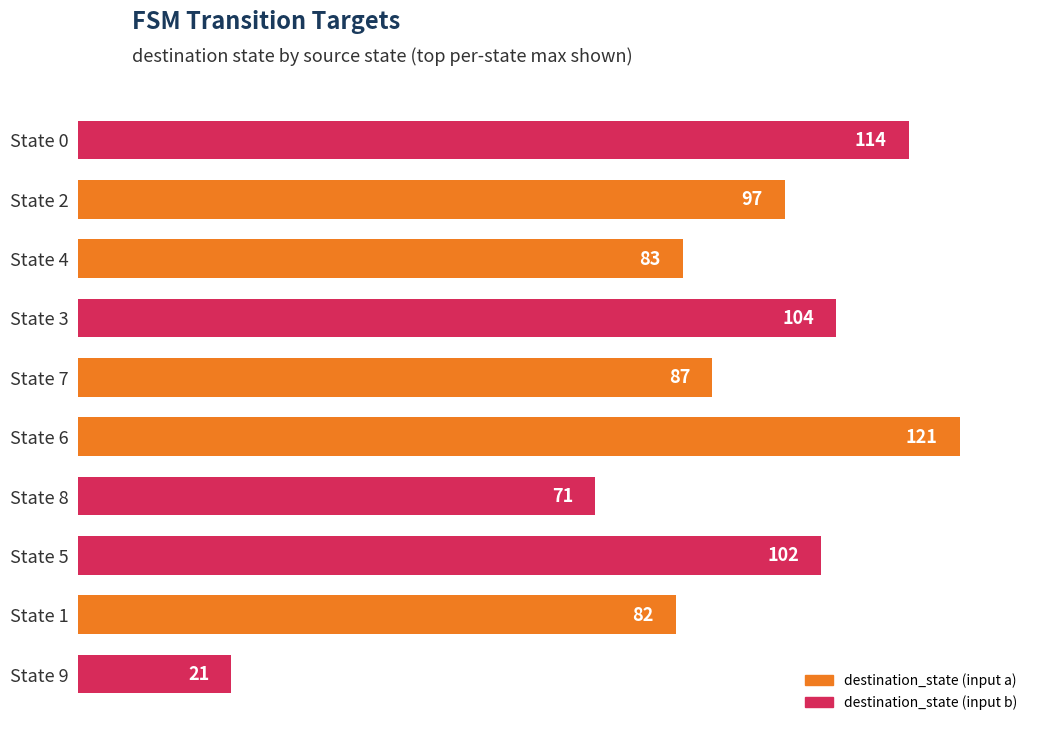

Which label corresponds to the largest value in the chart?

State 6